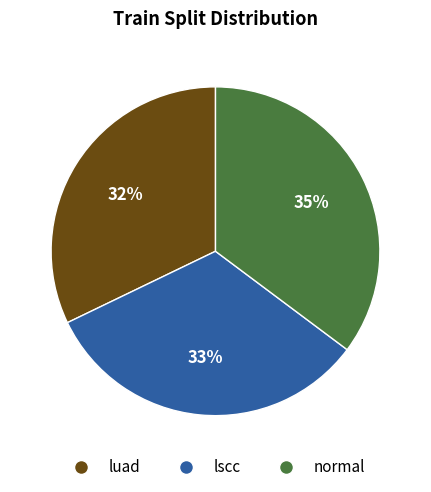

Which category has the biggest portion of the pie?

normal